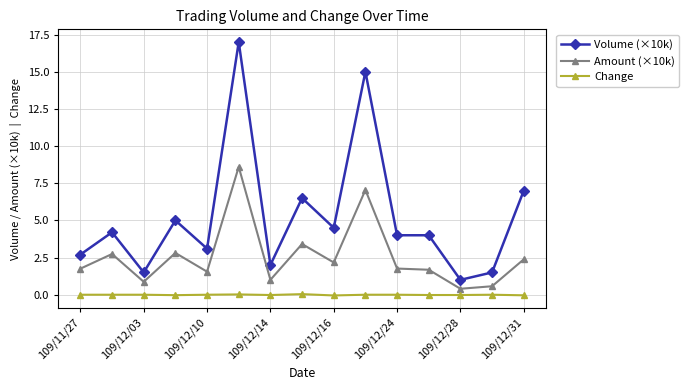

Which series has the largest total across all categories?

Volume (×10k)